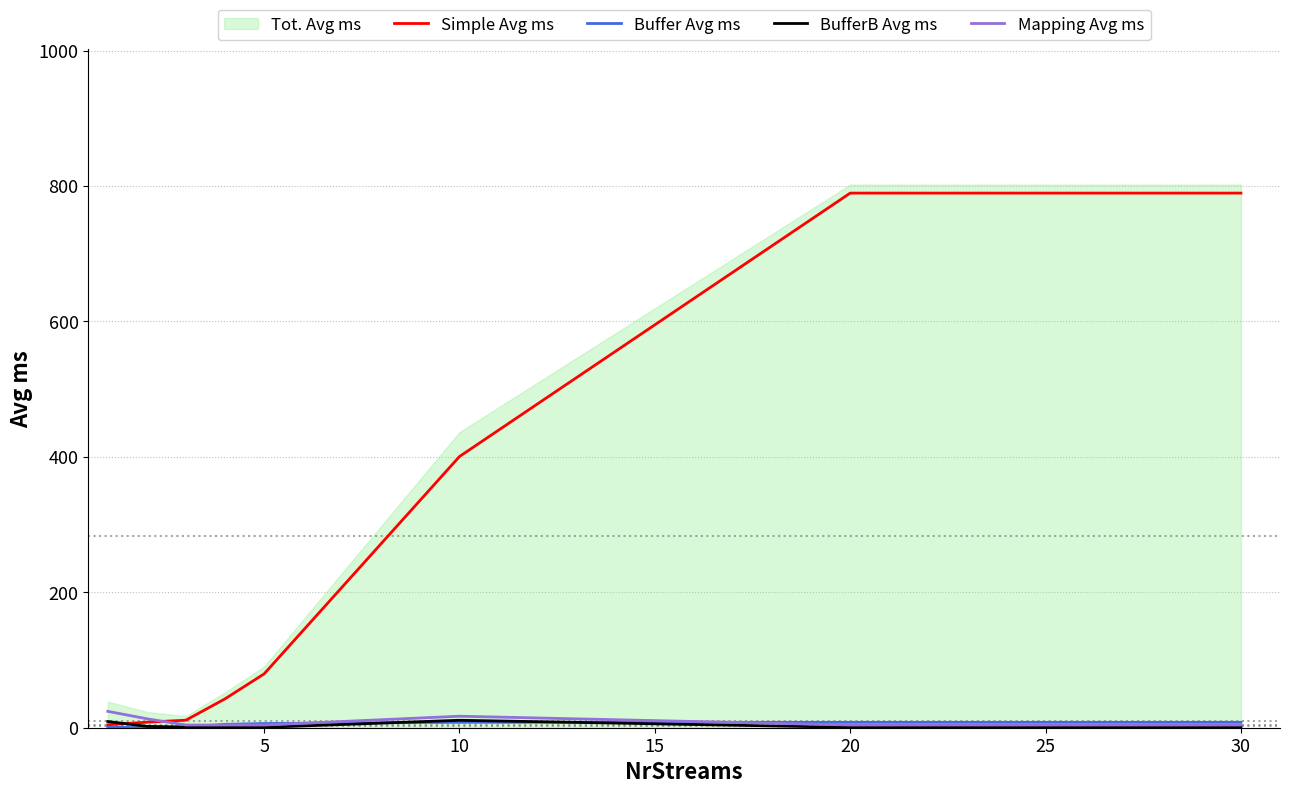

What is the sum of the Simple Avg ms values at 5 and 30?

869.0